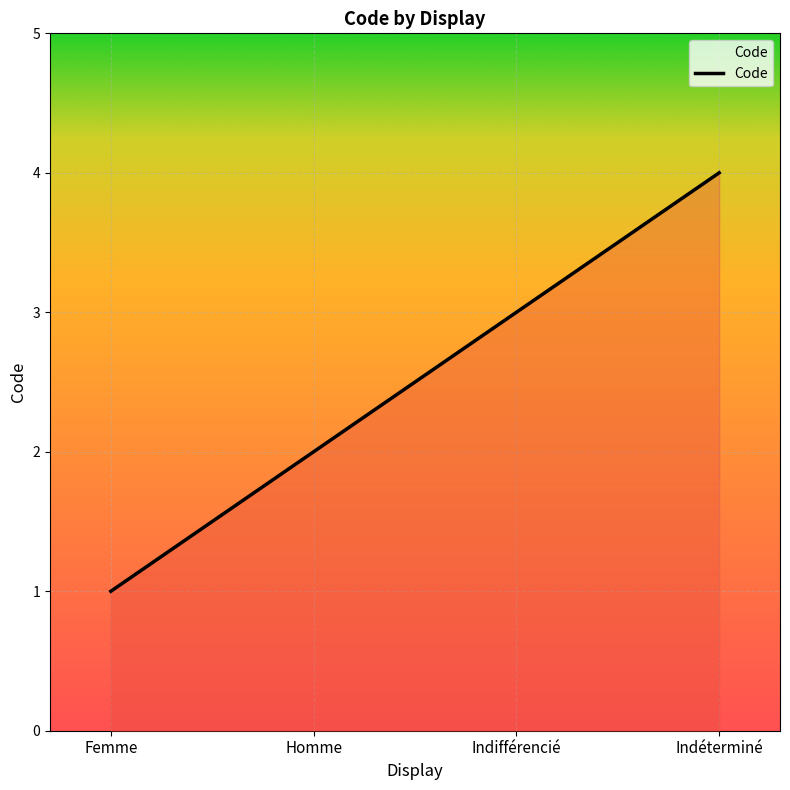

Is it true that the value at Indifférencié is 4?

False